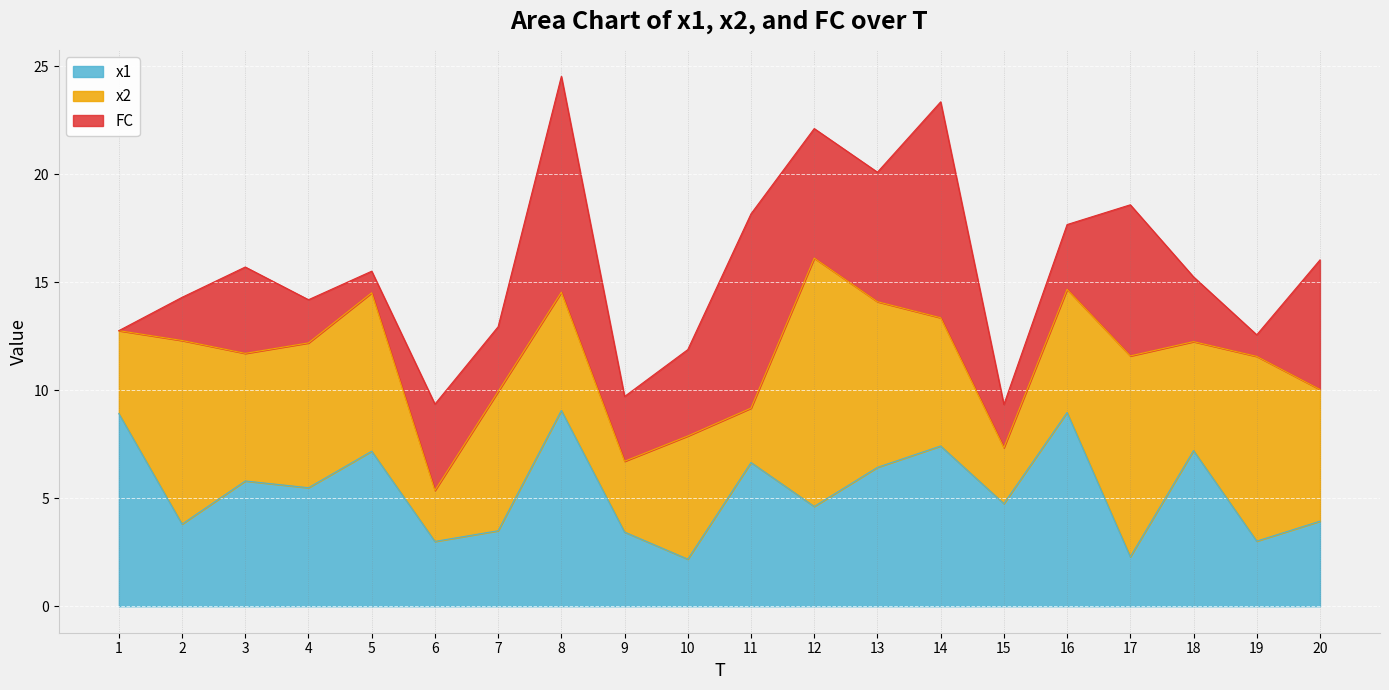

At which category is the sum across all series the highest?

8